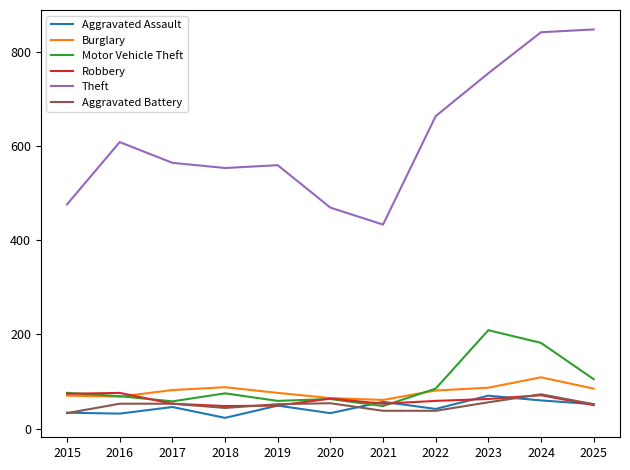

What is the greatest value displayed?

847